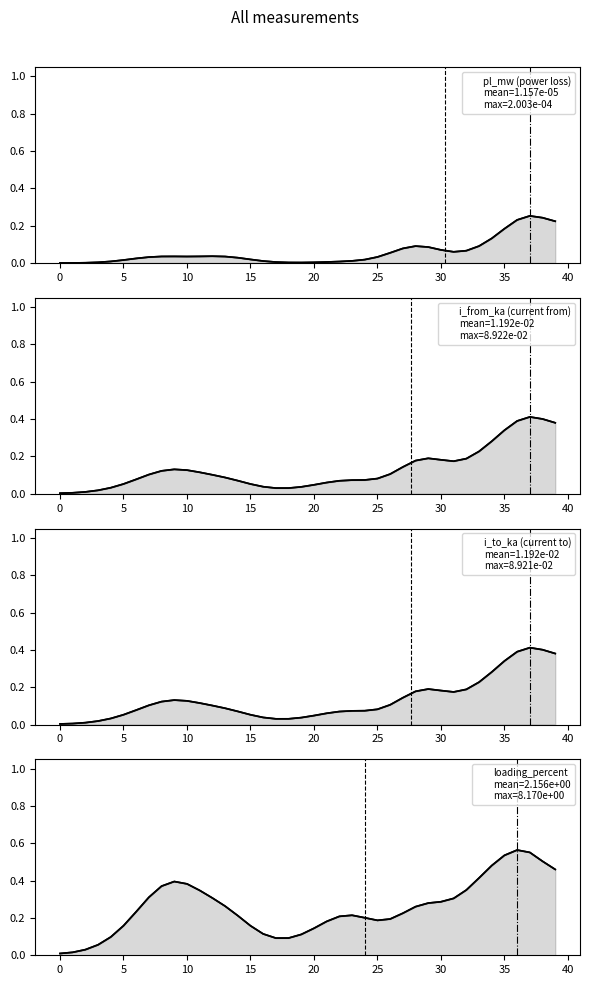

Which series changed the most between 30 and 32?

loading_percent